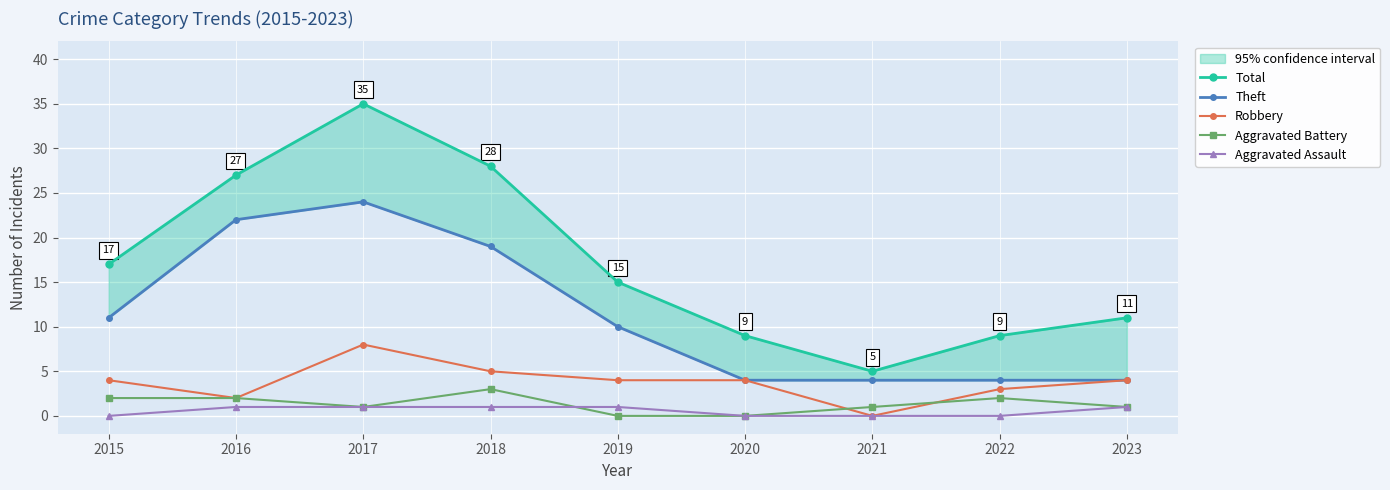

Rank the series by their maximum value, from lowest to highest.

Aggravated Assault, Aggravated Battery, Robbery, Theft, Total